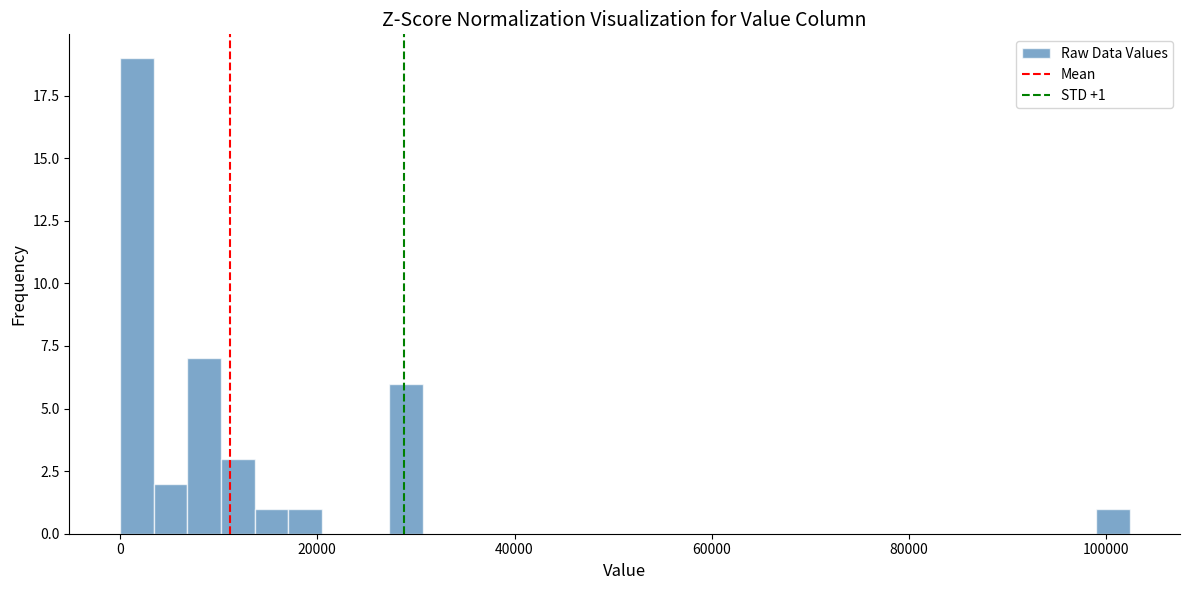

Read against the x-axis, roughly where is the centre of the tallest bar?

2000